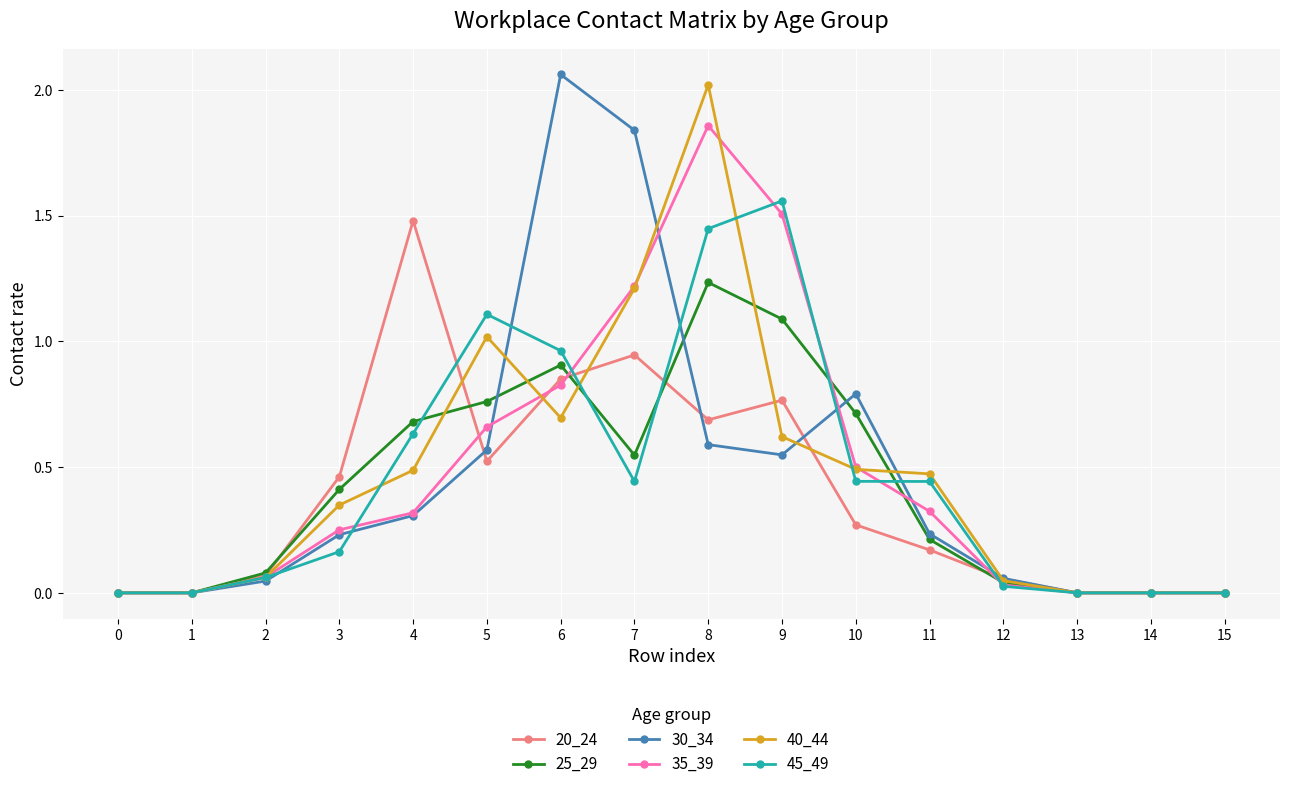

Between 0 and 6, which series saw the biggest shift?

30_34